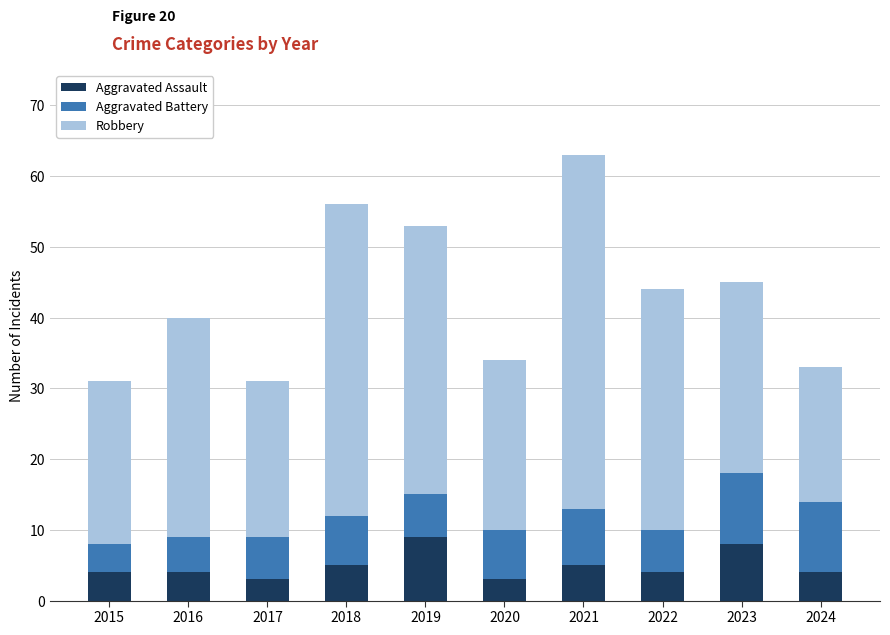

What is the total value across all series at 2024?

33